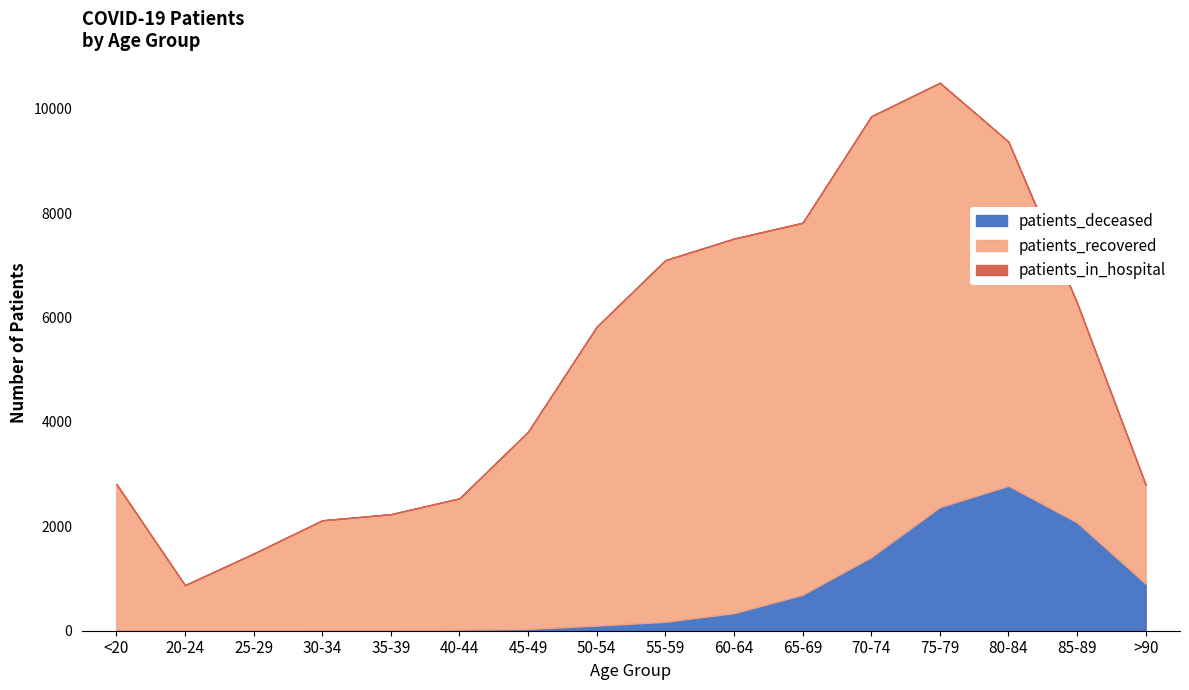

What is the average value of the patients_deceased series?

682